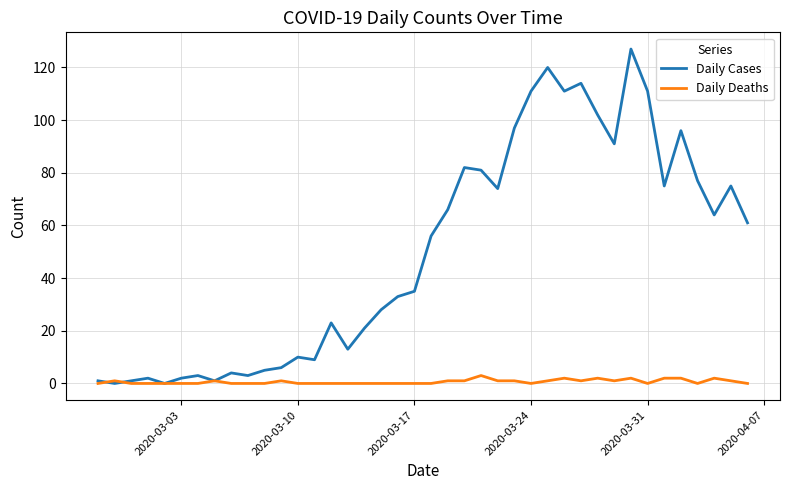

Which series ends up on top after the final intersection of Daily Cases and Daily Deaths?

Daily Cases